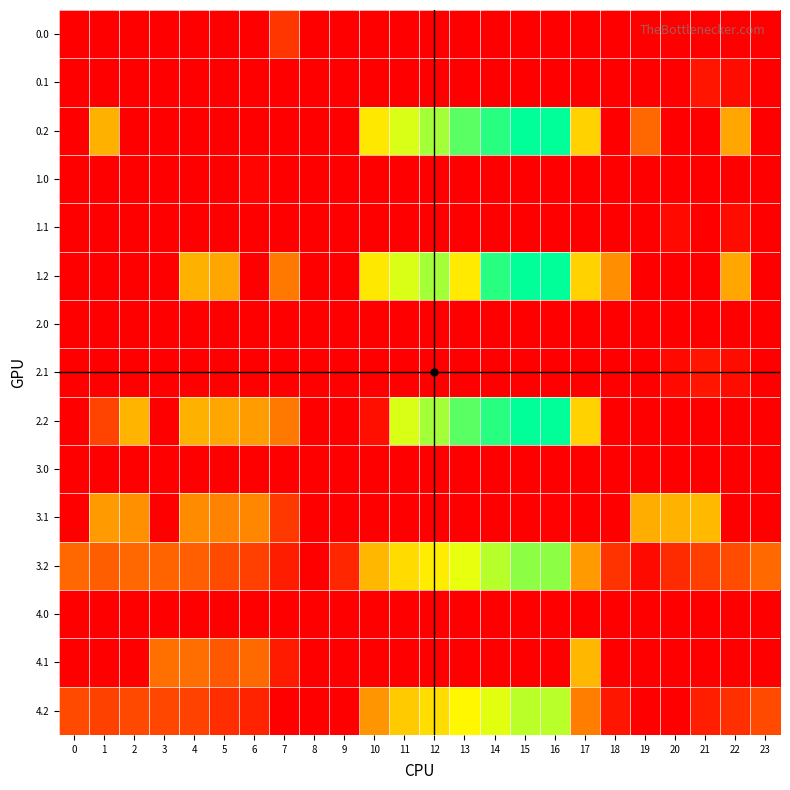

What is the difference between the highest and lowest values at 3?

165.7